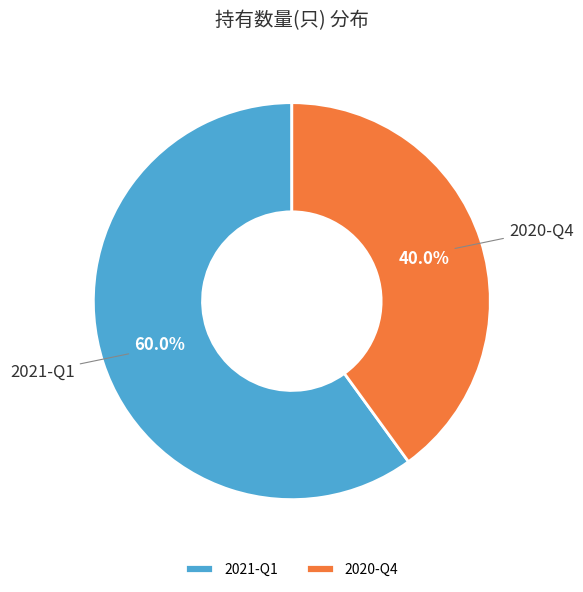

To the nearest percent, what portion does 2021-Q1 represent?

60%